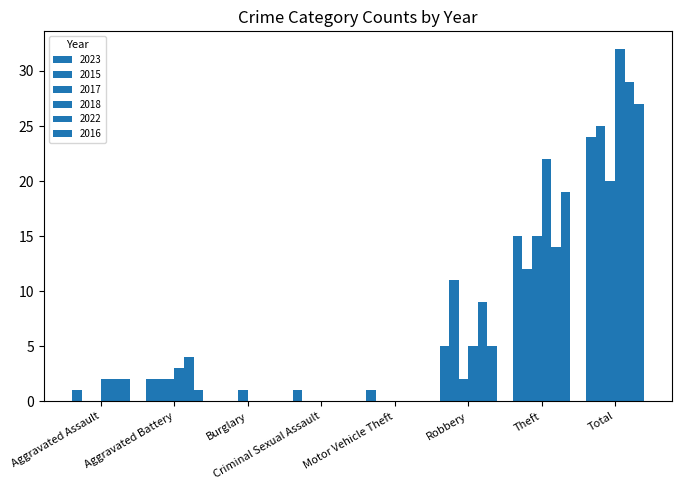

Count the number of data series in this chart.

6